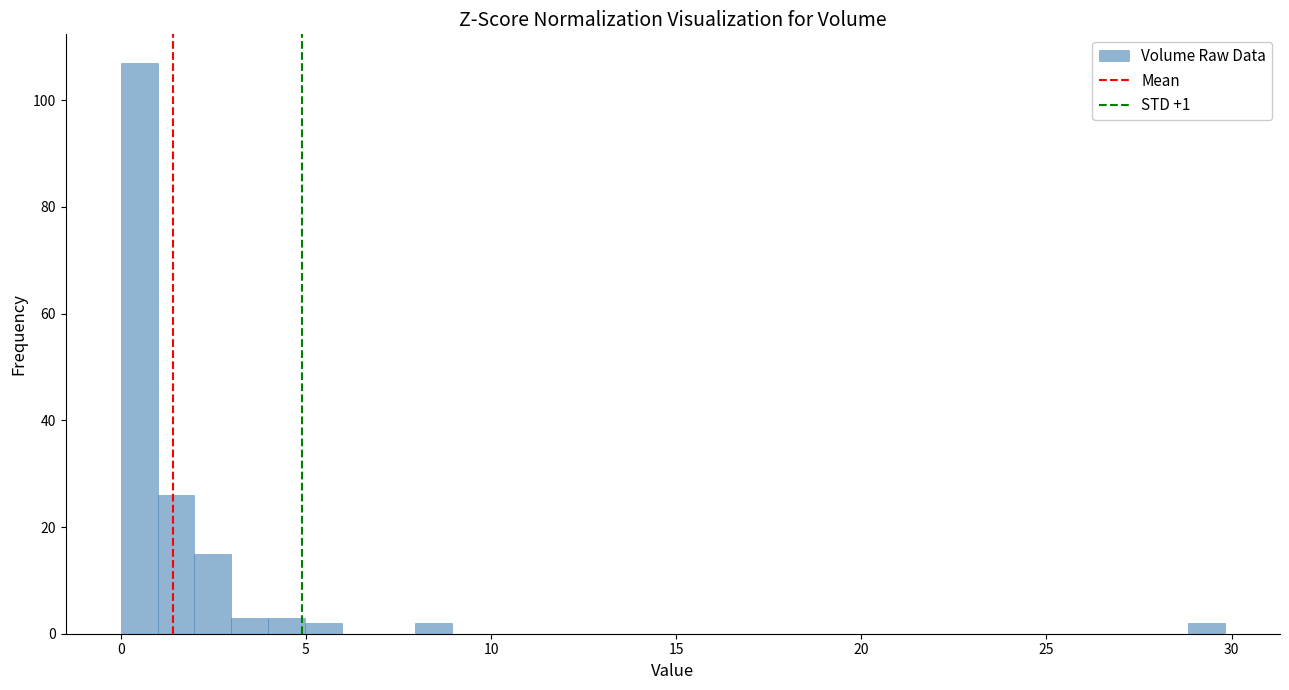

Around what value on the x-axis is the tallest bar? Give the approximate position of its centre, as read against the axis.

0.5